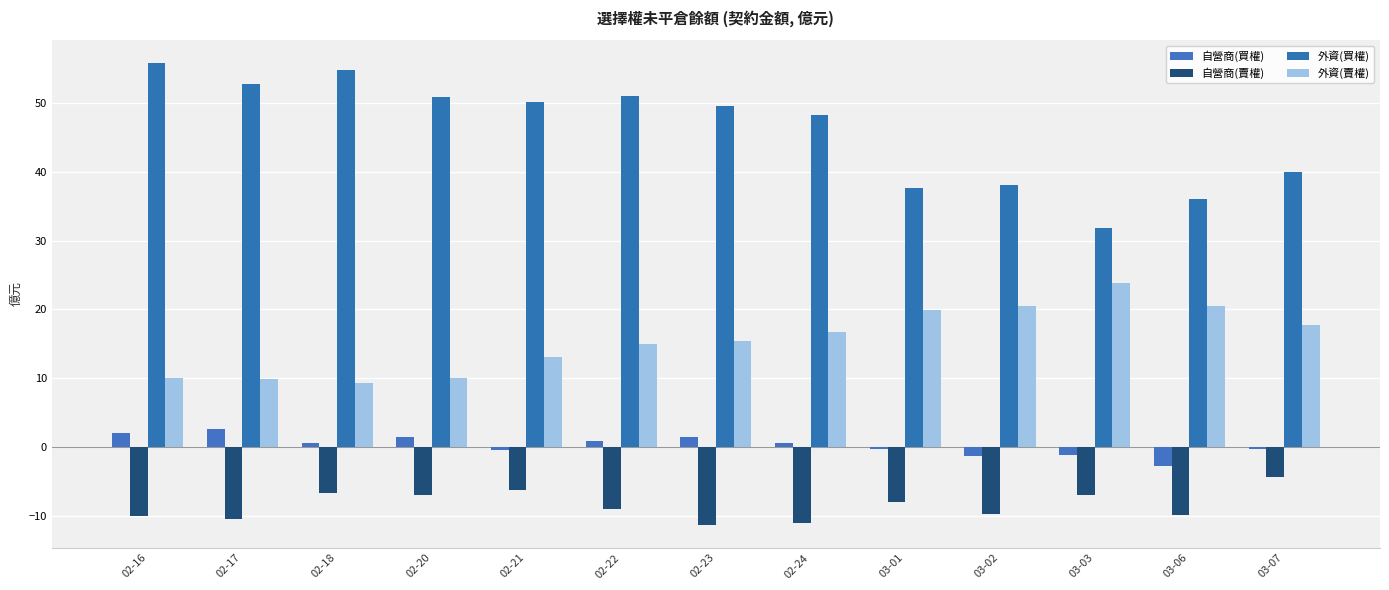

Reading left to right, list all the values displayed in this chart.

自營商(買權): 02-16=2.0	02-17=2.6	02-18=0.5	02-20=1.5	02-21=-0.4	02-22=0.8	02-23=1.4	02-24=0.6	03-01=-0.3	03-02=-1.3	03-03=-1.2	03-06=-2.9	03-07=-0.3
自營商(賣權): 02-16=-10.1	02-17=-10.6	02-18=-6.8	02-20=-7.0	02-21=-6.3	02-22=-9.0	02-23=-11.3	02-24=-11.1	03-01=-8.1	03-02=-9.7	03-03=-7.0	03-06=-9.9	03-07=-4.5
外資(買權): 02-16=55.8	02-17=52.7	02-18=54.7	02-20=50.9	02-21=50.1	02-22=51.1	02-23=49.6	02-24=48.2	03-01=37.7	03-02=38.1	03-03=31.8	03-06=36.1	03-07=39.9
外資(賣權): 02-16=10.0	02-17=9.8	02-18=9.3	02-20=10.0	02-21=13.0	02-22=15.0	02-23=15.3	02-24=16.6	03-01=19.9	03-02=20.5	03-03=23.8	03-06=20.5	03-07=17.7